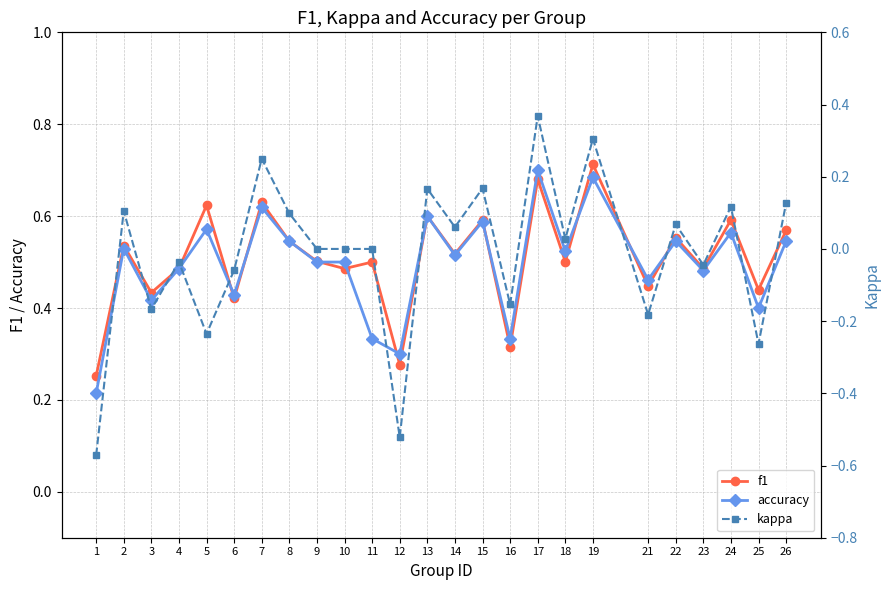

Which series has the largest range (max minus min)?

kappa